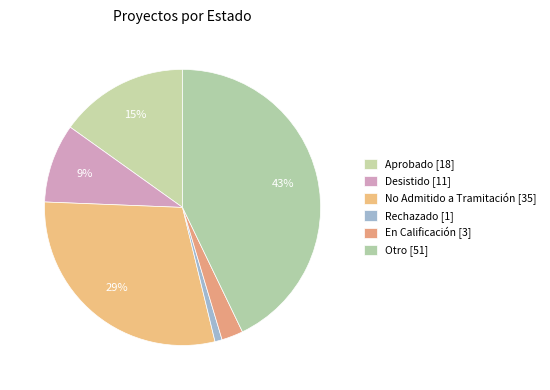

Count the number of slices in the pie.

6